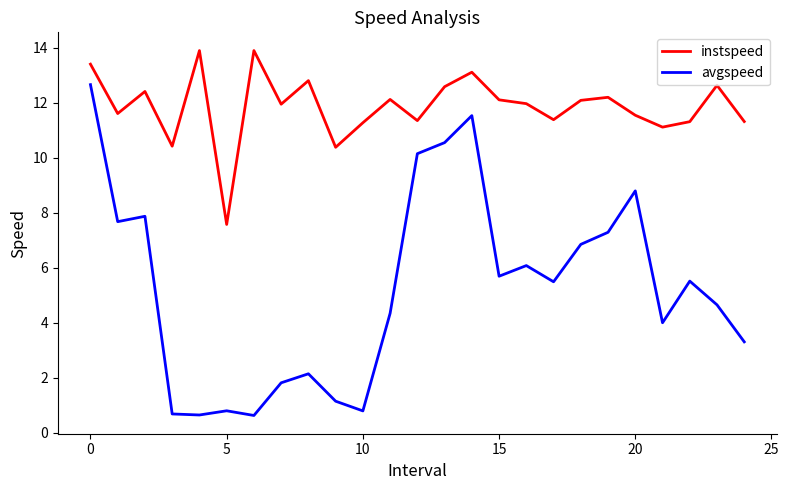

Which series has the widest spread of values?

avgspeed